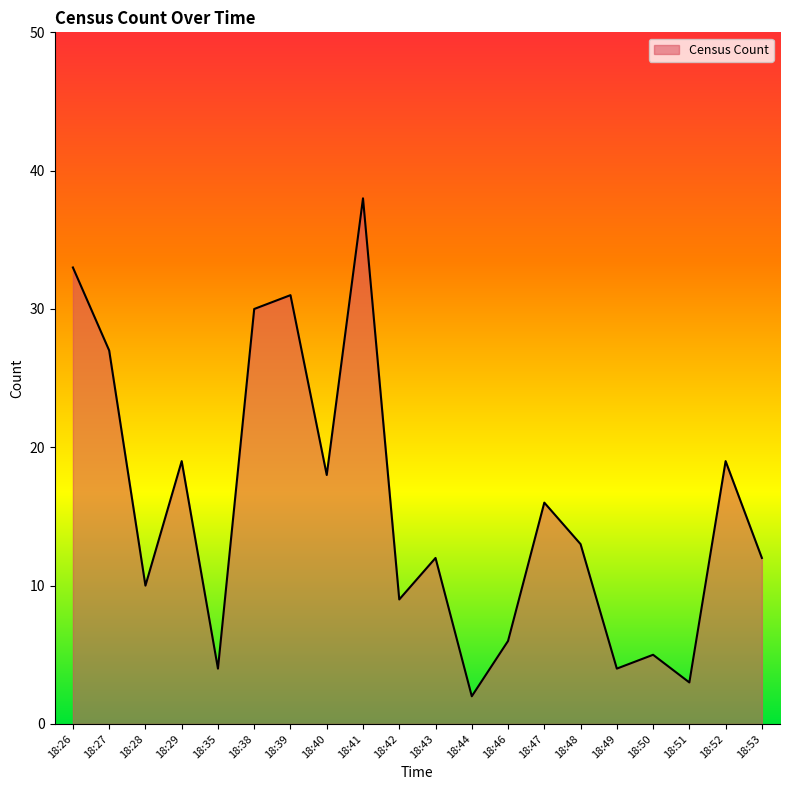

The value at 18:46 is 6. True or false?

True